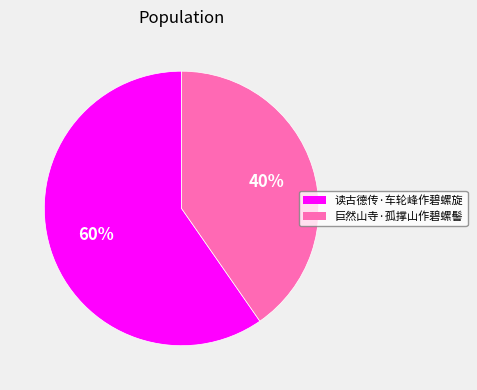

Count the number of slices in the pie.

2